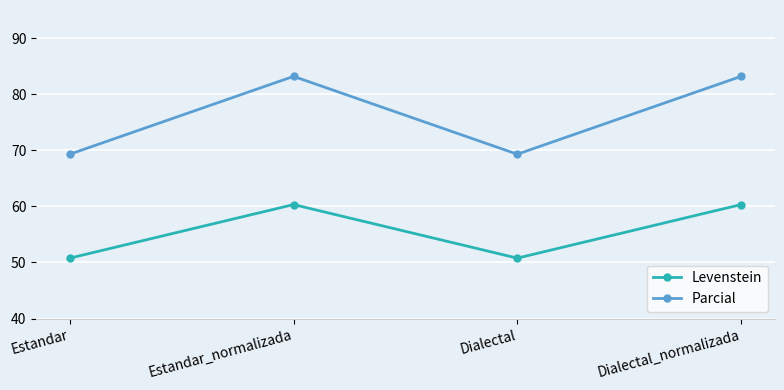

Reading left to right, extract all data points from this chart.

Levenstein: 50.8	60.3	50.8	60.3
Parcial: 69.3	83.2	69.3	83.2